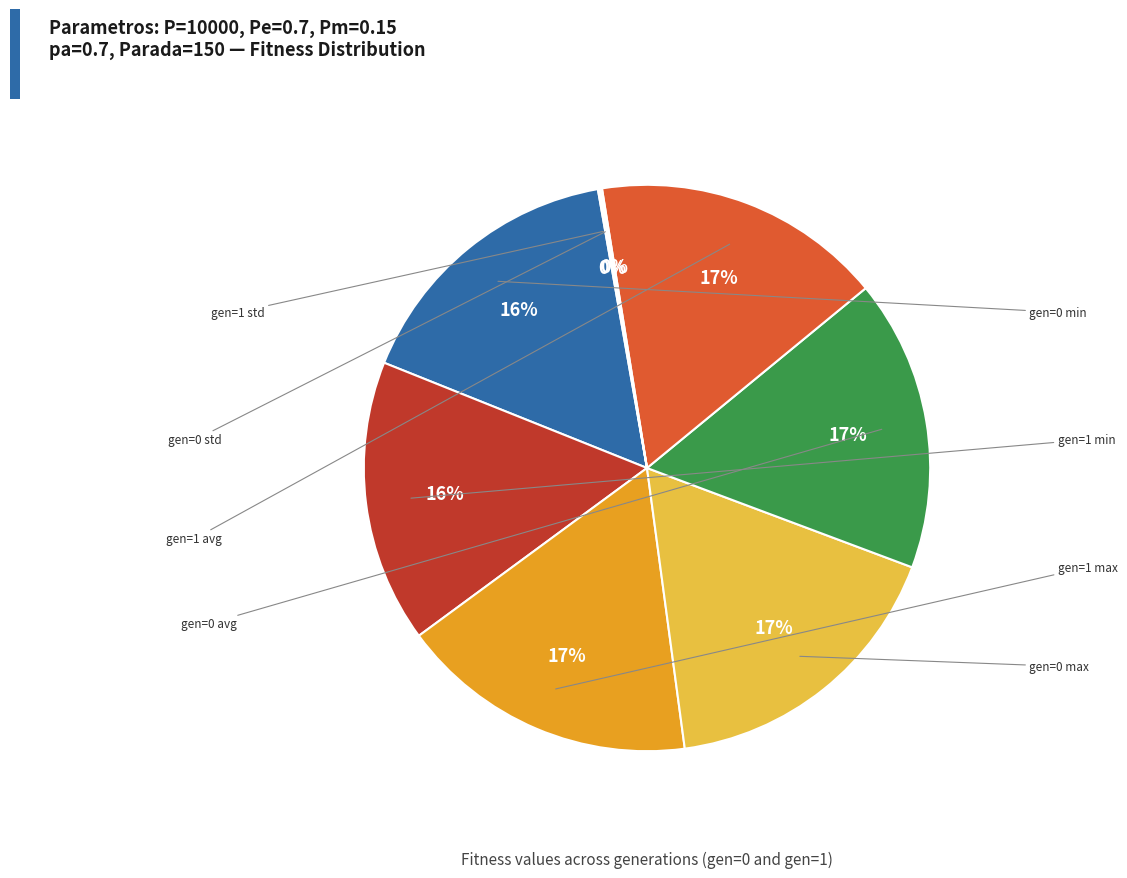

Does any single category account for the majority?

No